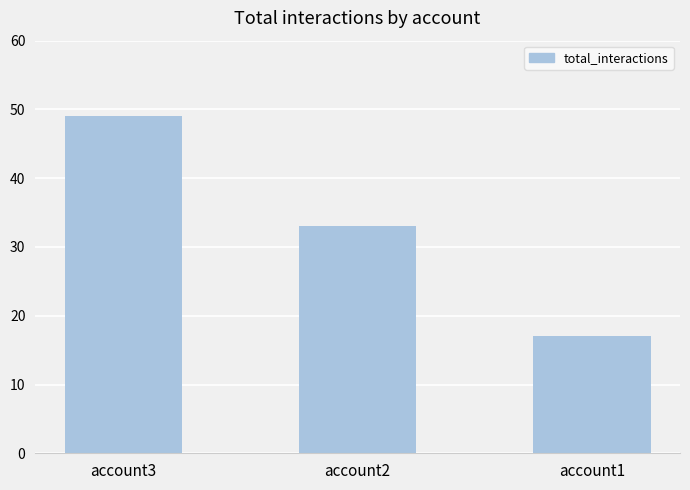

Read the value at account3, to the nearest 5.

50